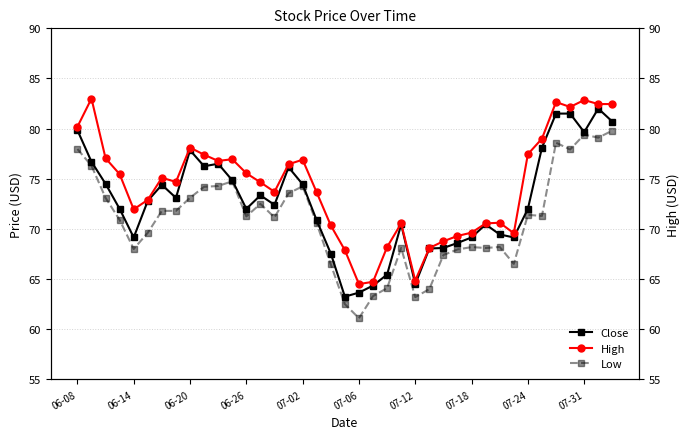

How many values in the Close series exceed 72?

20